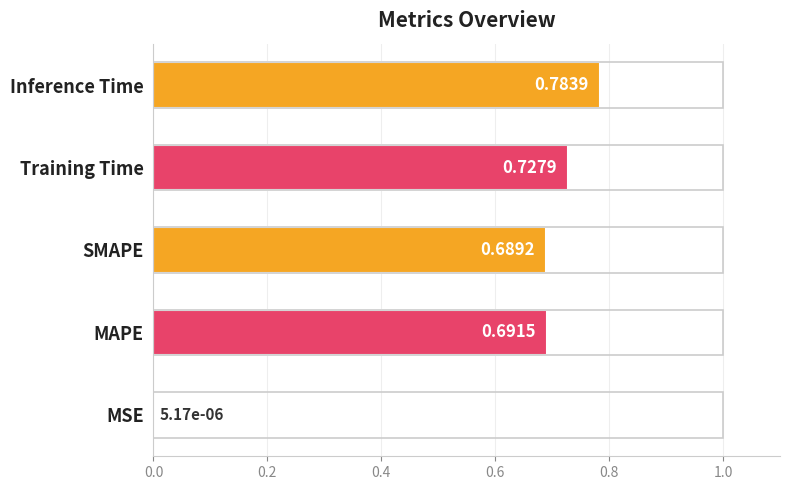

At which category does the chart reach its peak across all series?

Inference Time